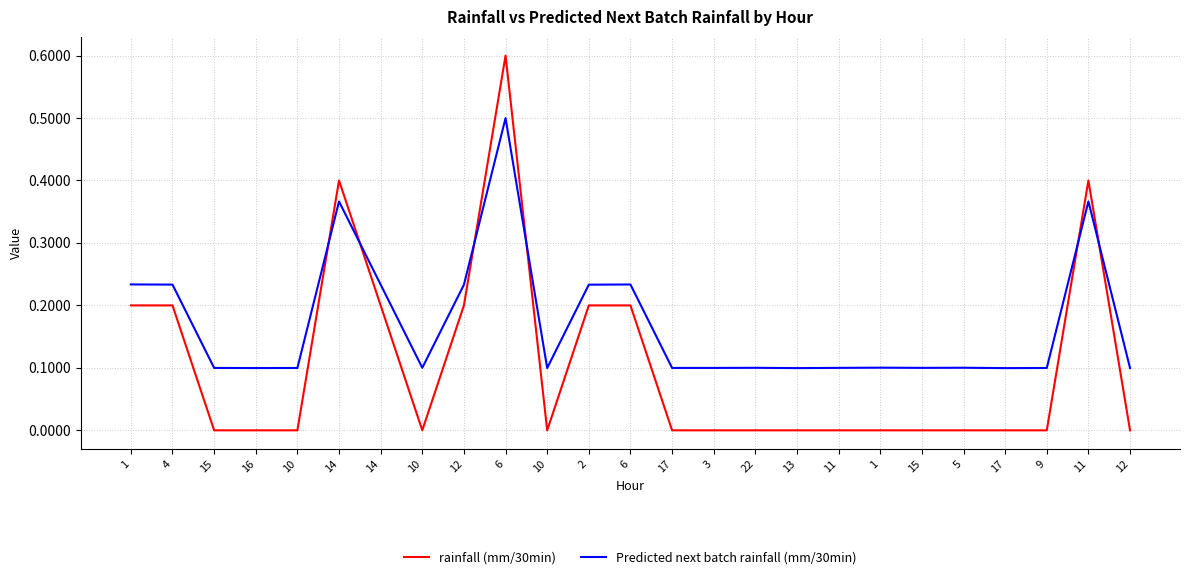

Between 11 and 17, which is larger?

11